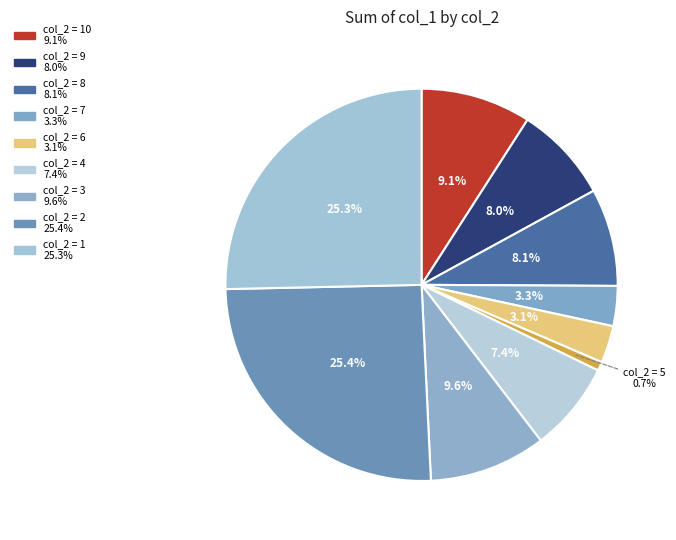

How many slices are in this pie chart?

10